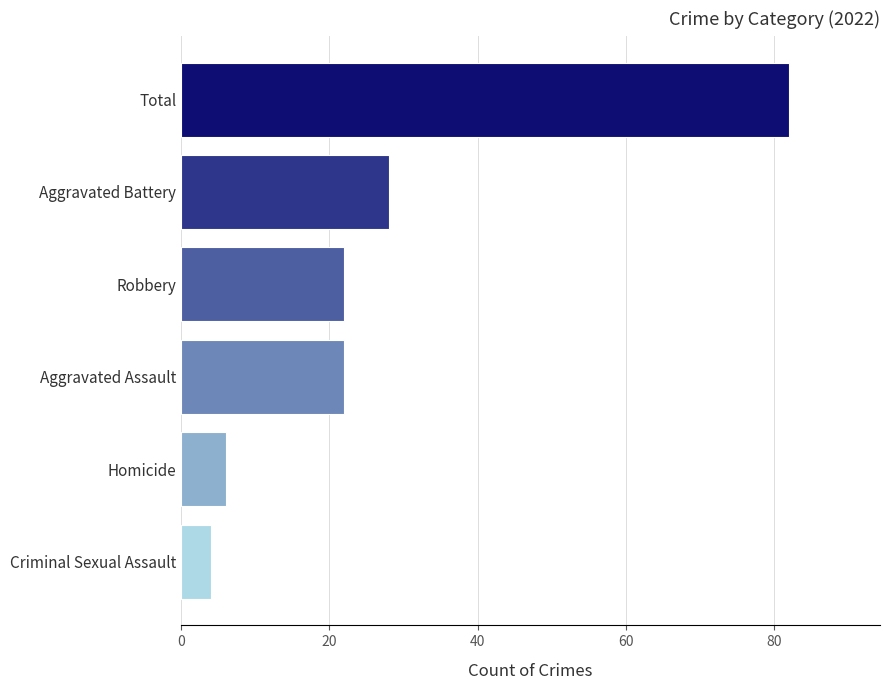

How many bars are there in total?

6